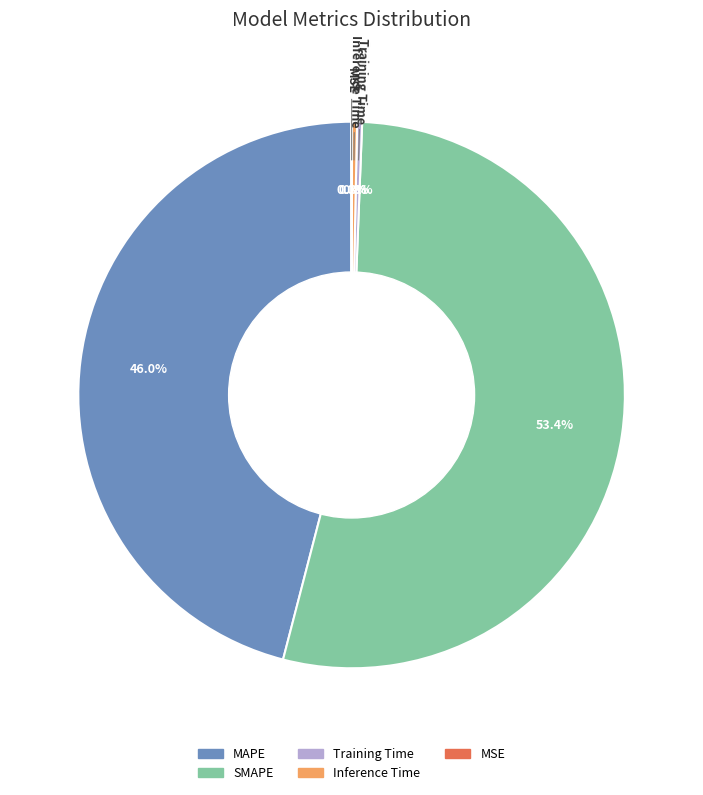

Does Inference Time account for over 50% of the chart?

No